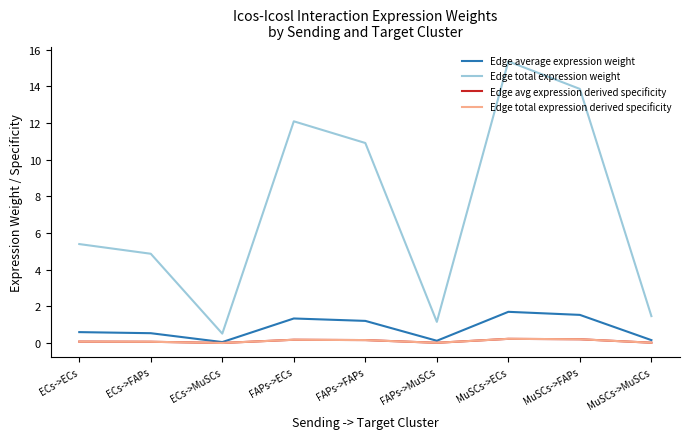

Is this an area chart (filled region under the line)?

No